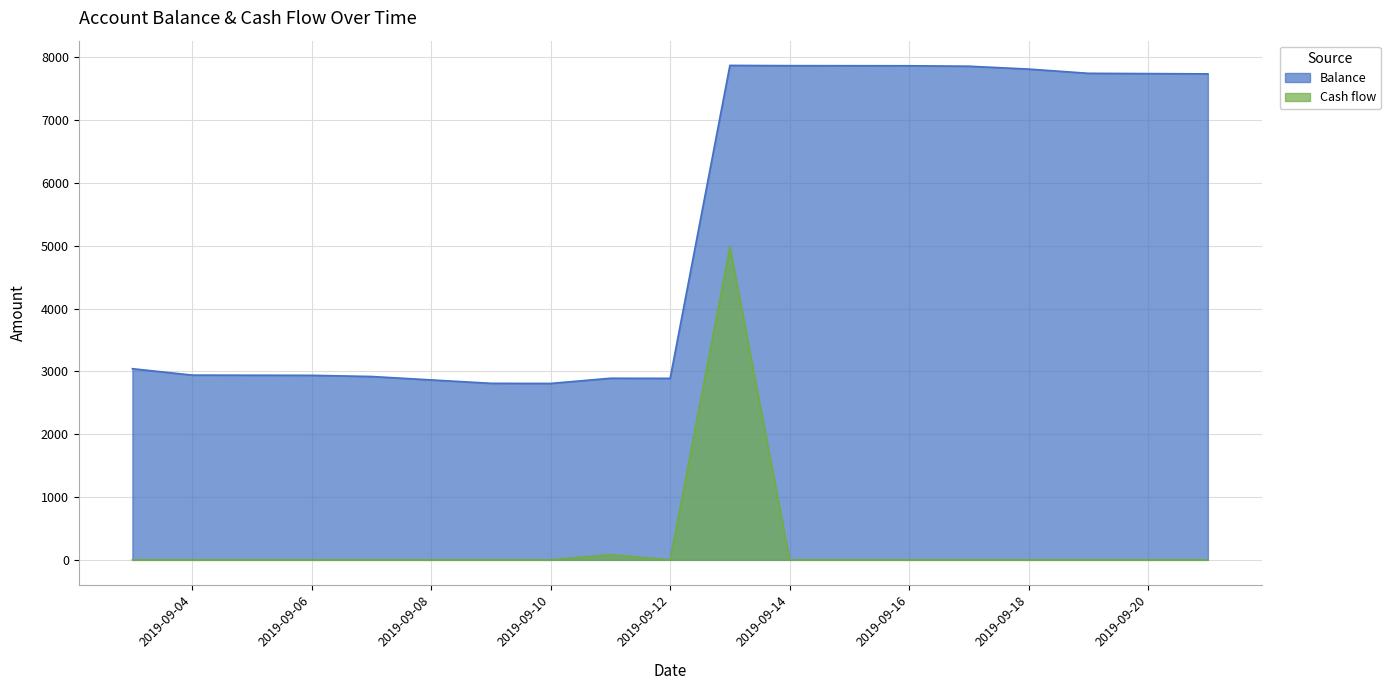

Where is the data nearest to the value 5340?

2019-09-03